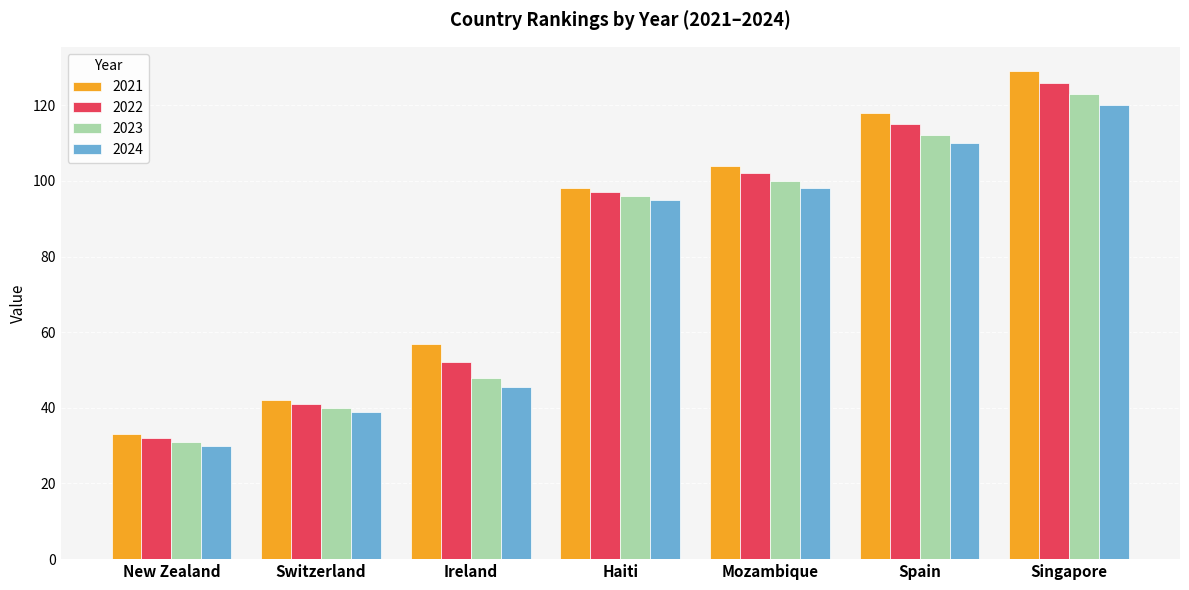

Reading left to right, list all the values displayed in this chart.

2021: 33.0	42.0	57.0	98.0	104.0	118.0	129.0
2022: 32.0	41.0	52.0	97.0	102.0	115.0	126.0
2023: 31.0	40.0	48.0	96.0	100.0	112.0	123.0
2024: 30.0	39.0	45.4	95.0	98.0	110.0	120.0